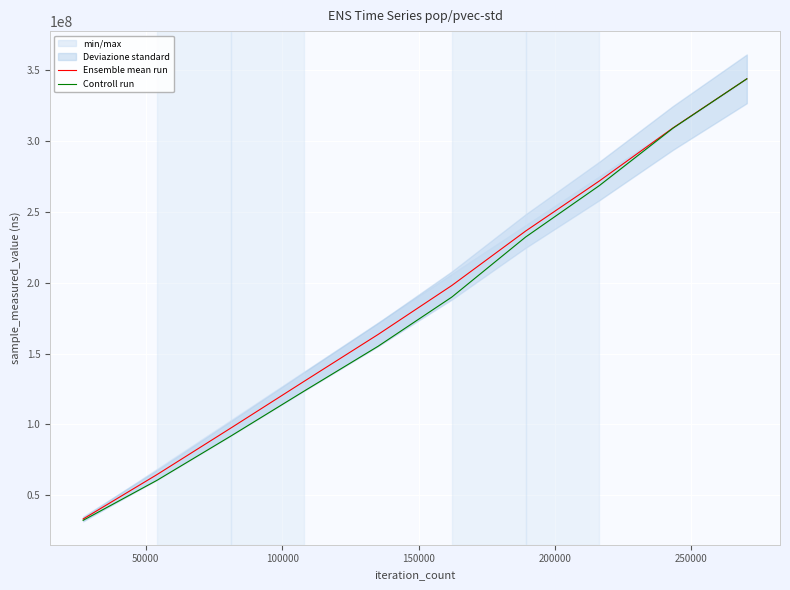

What is the highest value of the Ensemble mean run series?

343497506.0